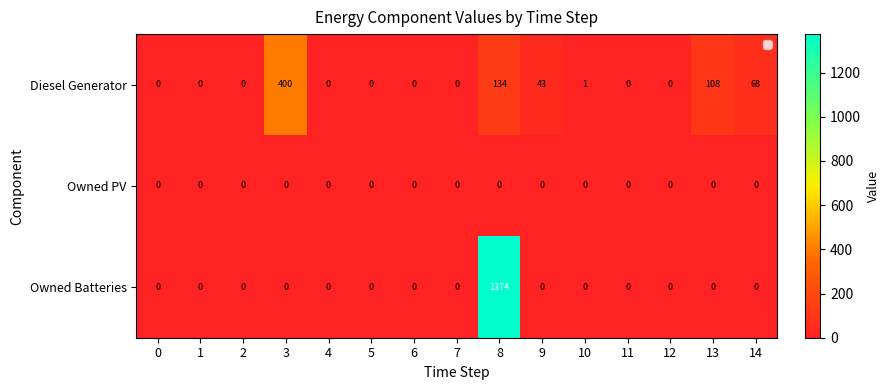

Rank the series by their average value, from lowest to highest.

Owned PV, Diesel Generator, Owned Batteries